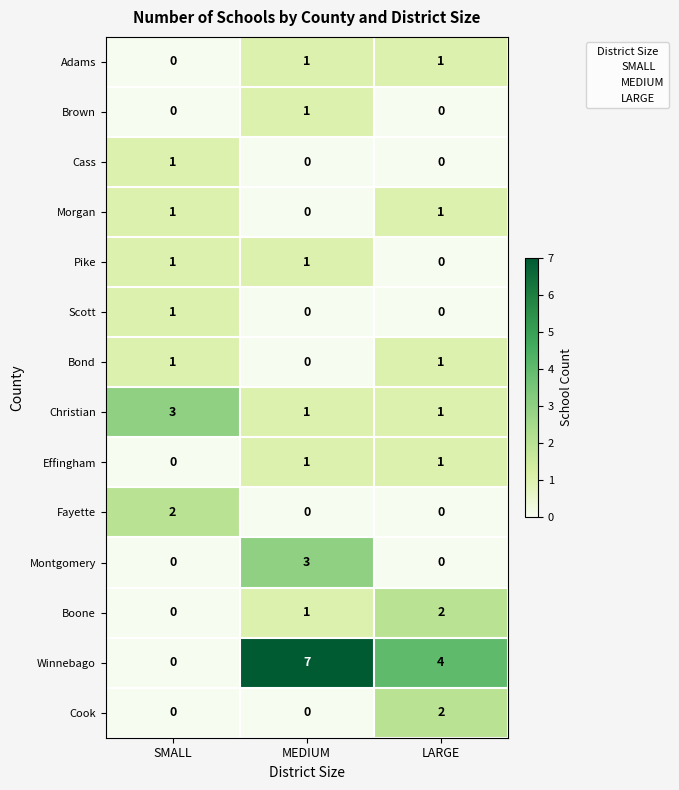

Which label corresponds to the largest value in the chart?

MEDIUM